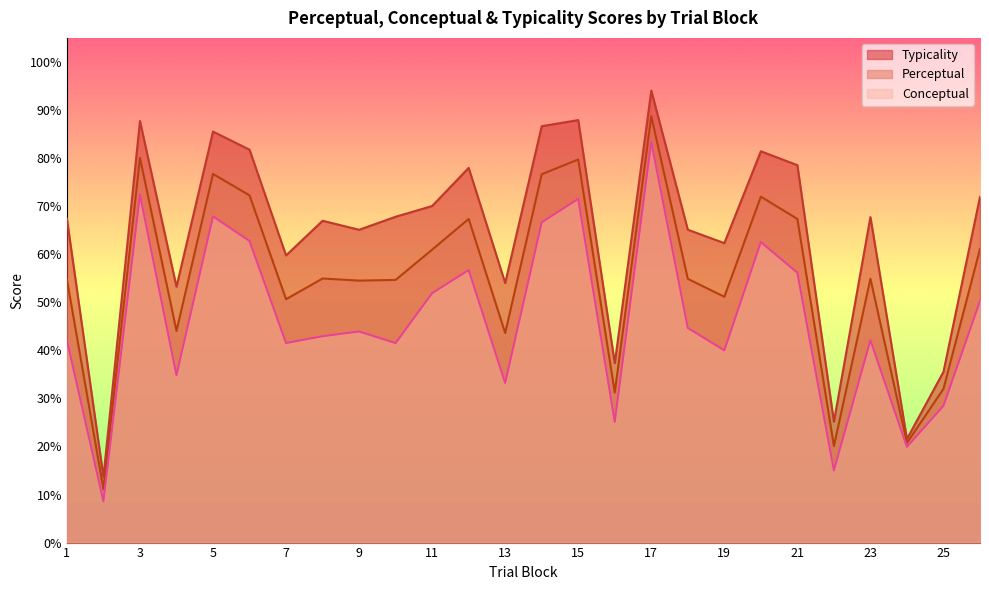

At 15, list the series in order from largest to smallest.

Typicality, Perceptual, Conceptual